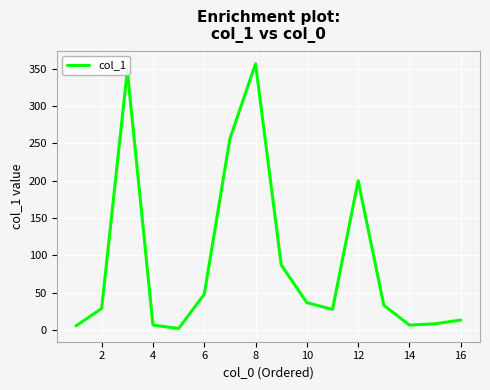

What is the smallest value displayed?

2.3